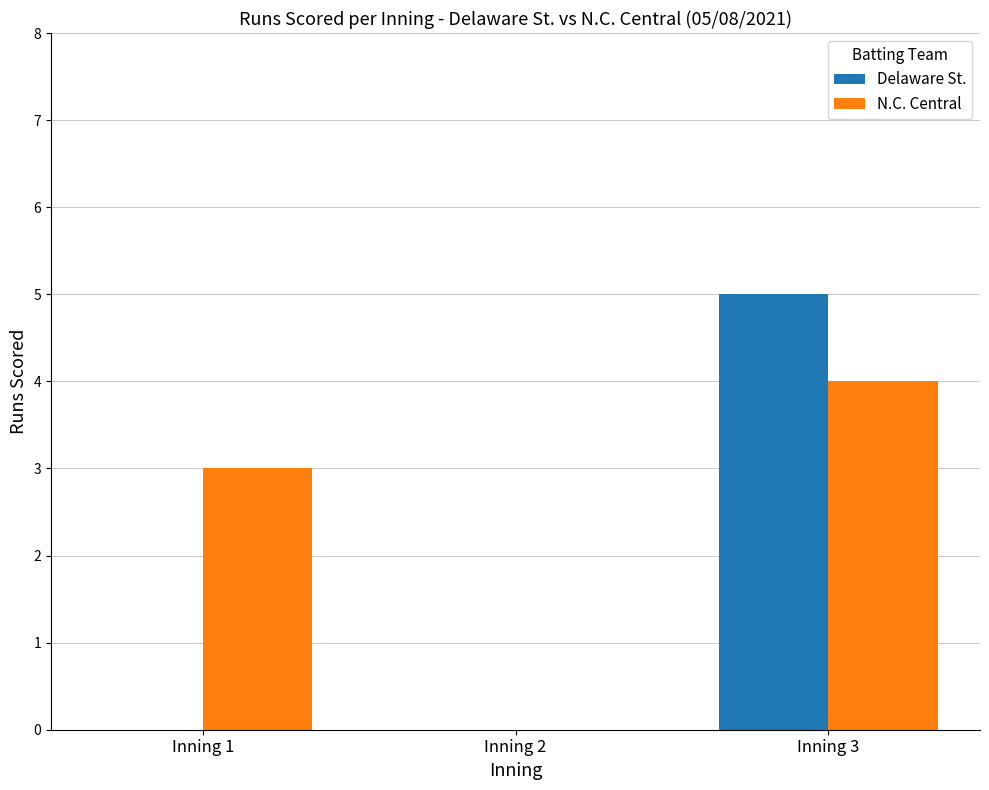

How many groups of bars are there?

3